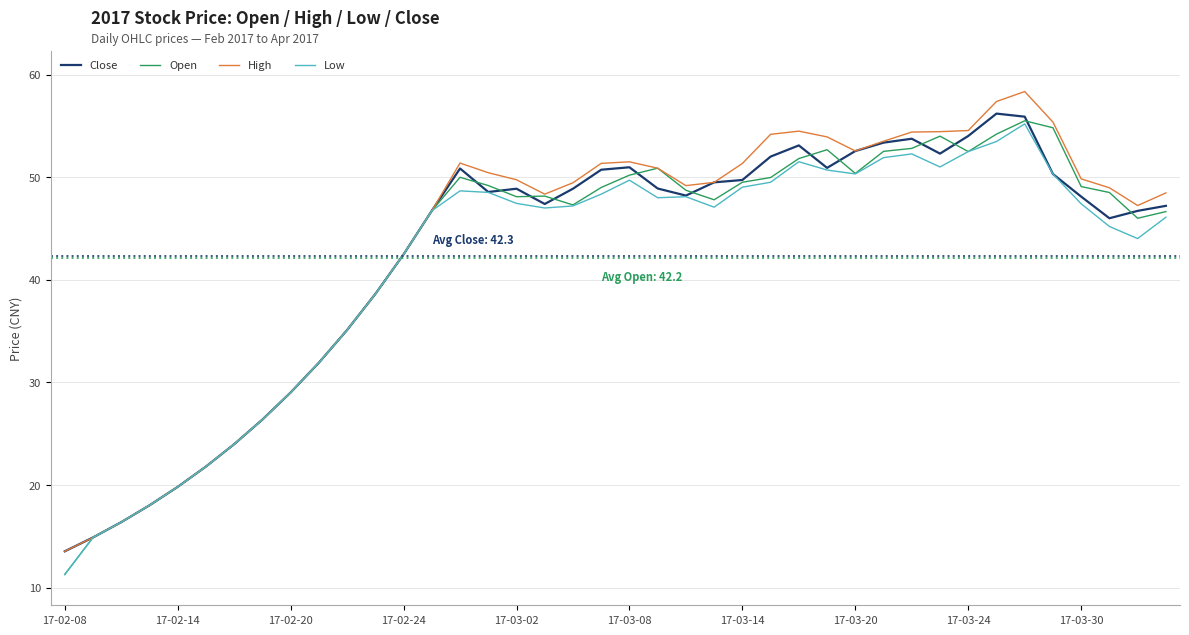

What is the maximum value shown in the chart?

58.4